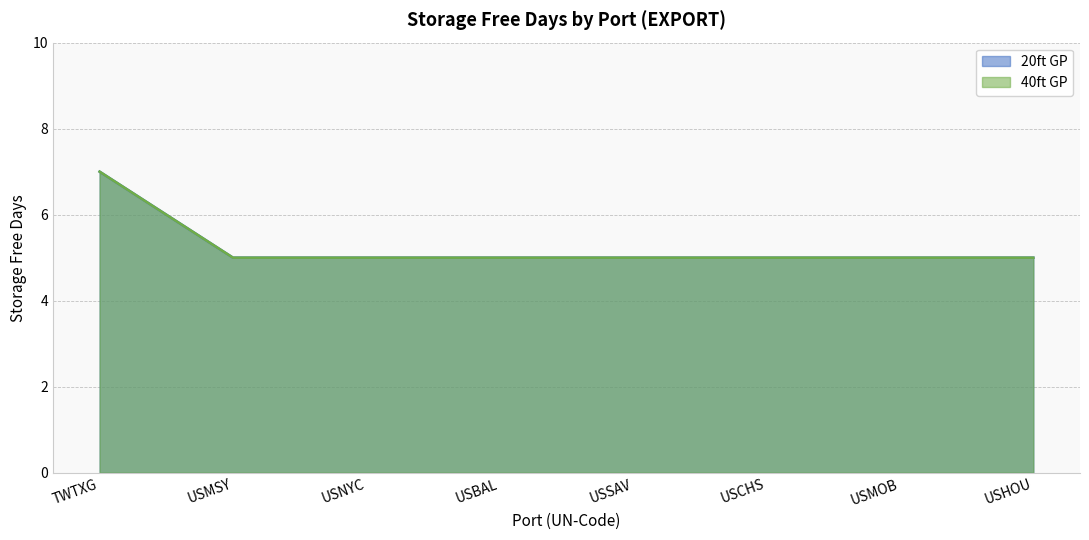

At how many categories does at least one series exceed 5?

1